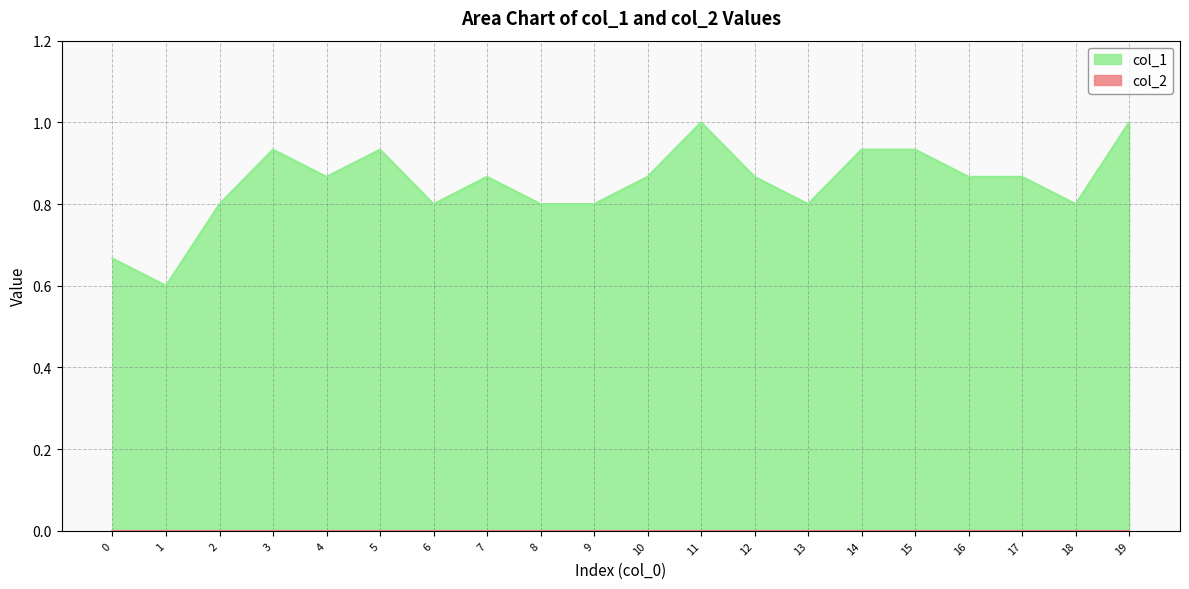

Which label corresponds to the smallest value in the chart?

1